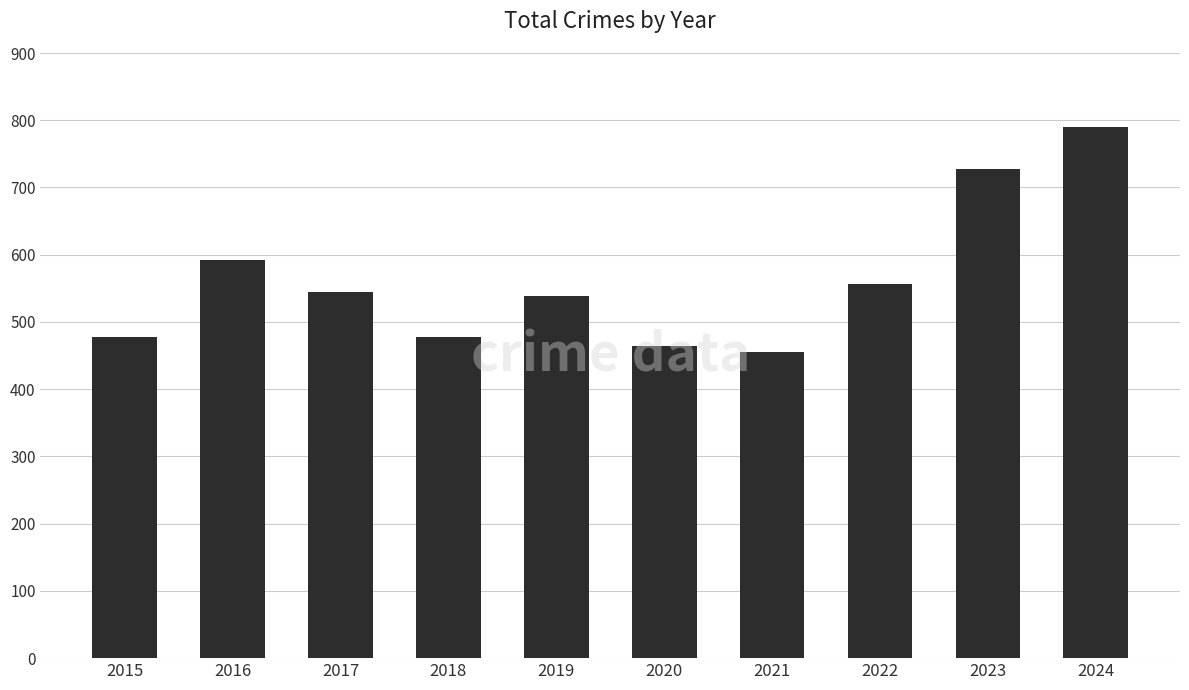

What is the sum of all values?

5624